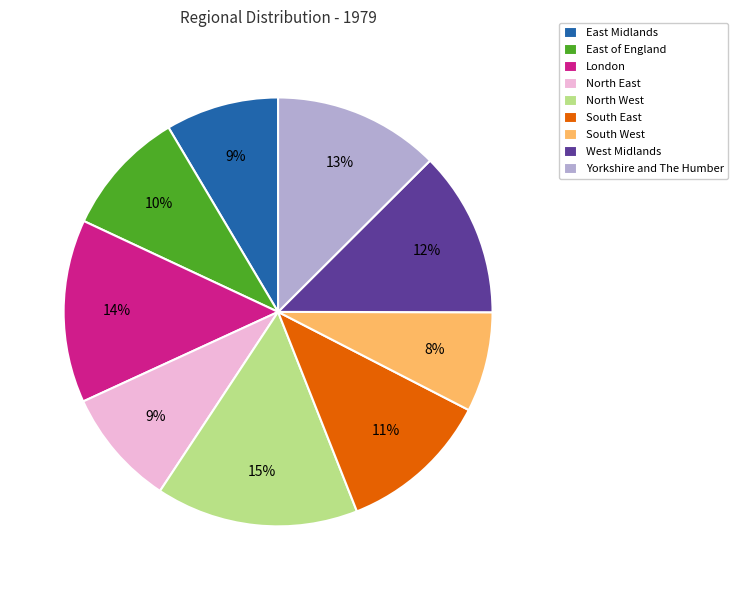

Between East Midlands and East of England, which is larger?

East of England